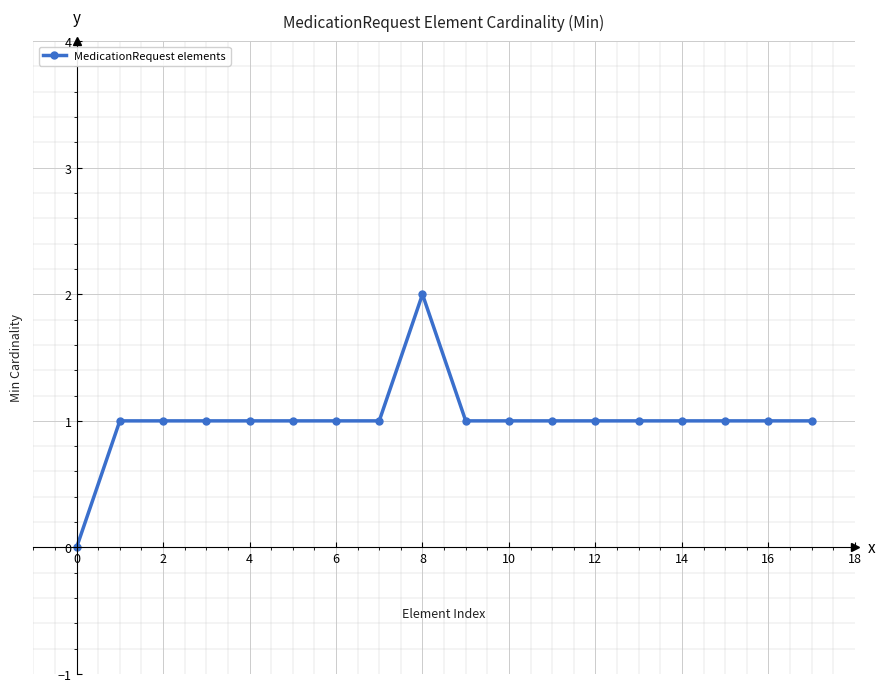

Does the chart display data point markers on the line(s)?

Yes